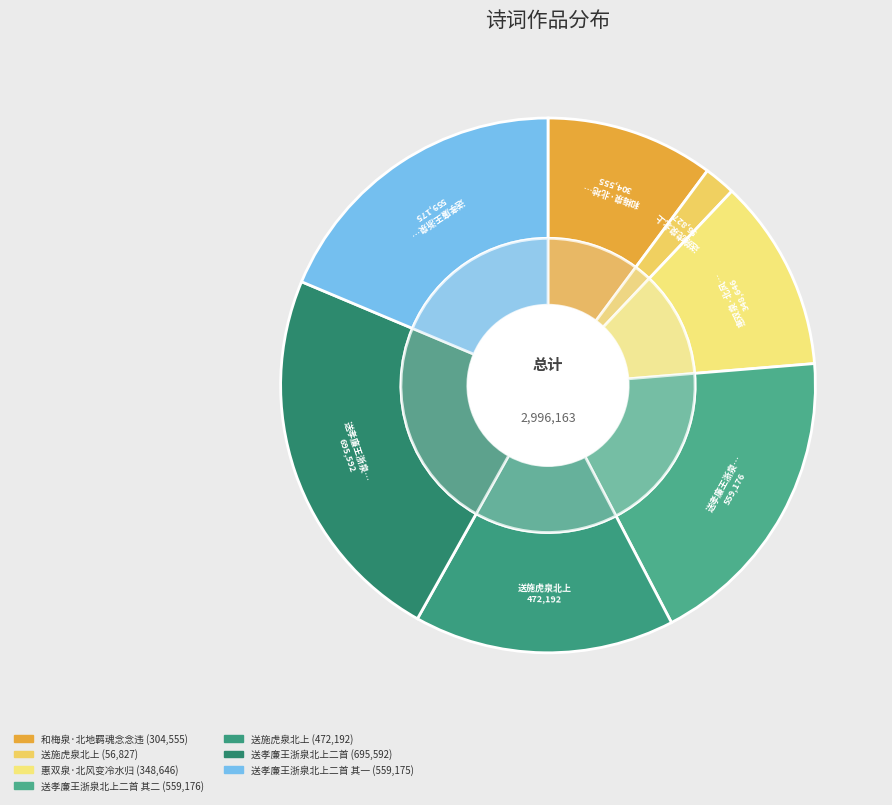

Does any single category account for the majority?

No